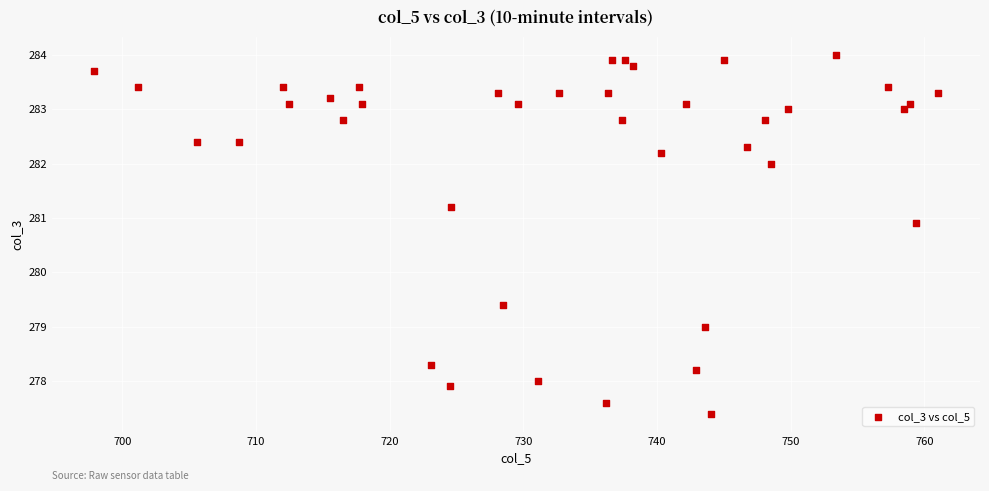

What Y value in the scatter plot is closest to 280?

279.4